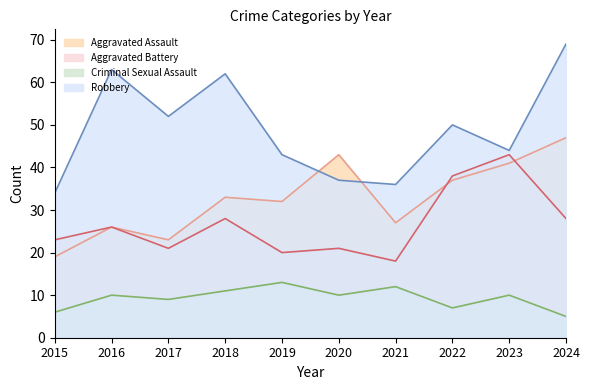

What is the spread (max minus min) of values at 2024?

64